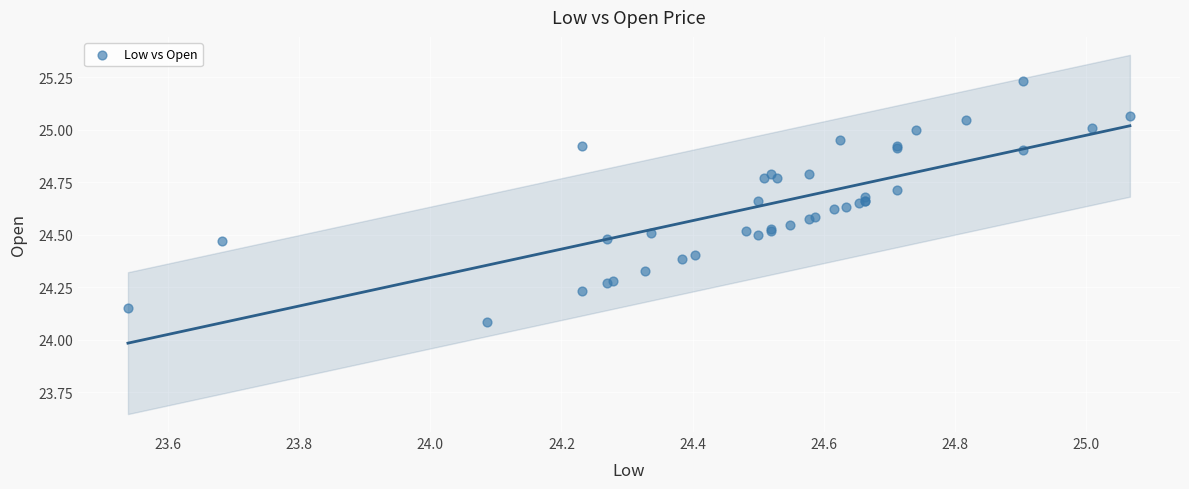

What Y value in the scatter plot is closest to 24?

24.1